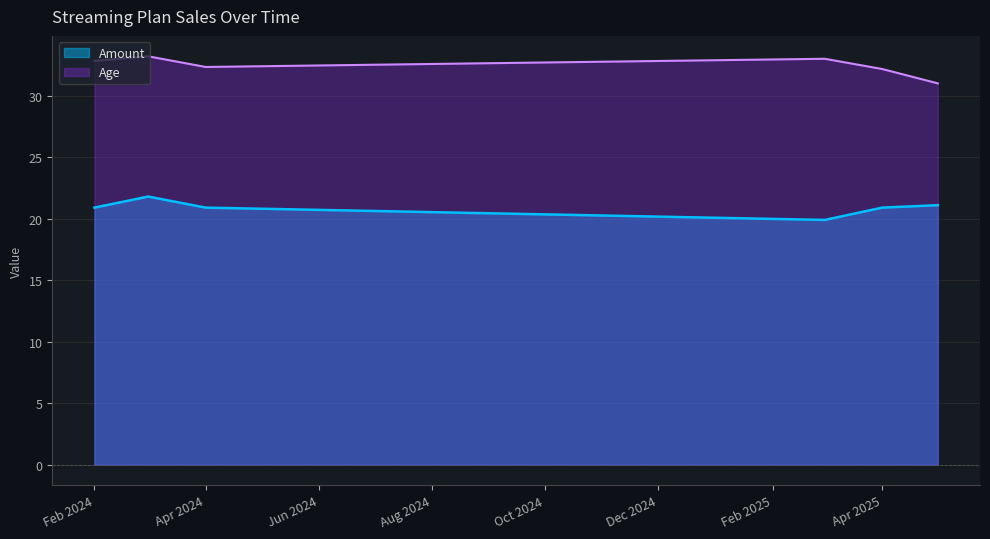

Which series has the largest range (max minus min)?

Age